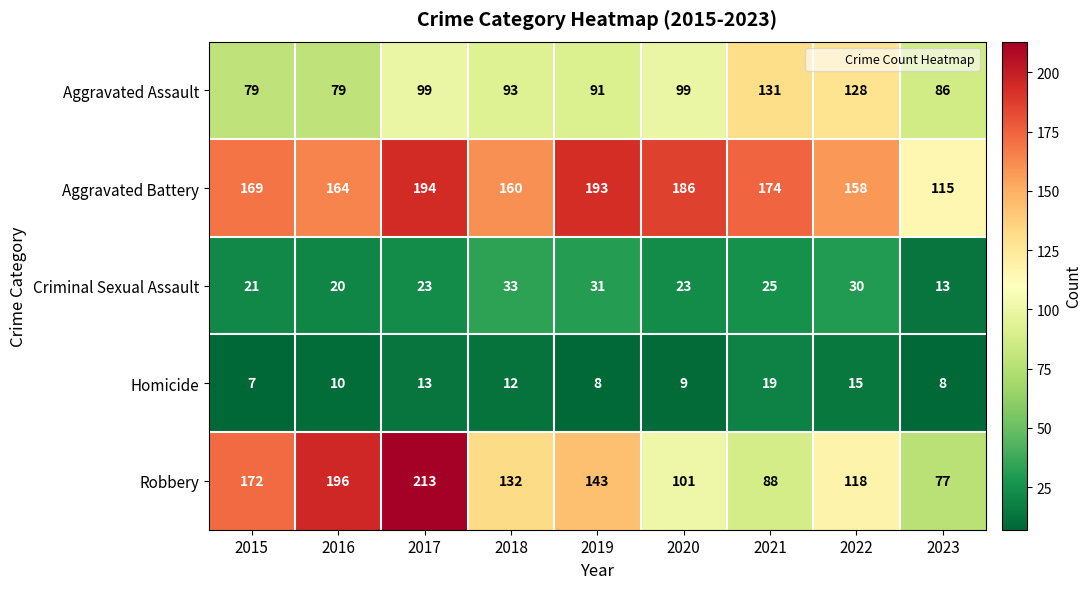

Between 2016 and 2019, which series saw the biggest shift?

Robbery